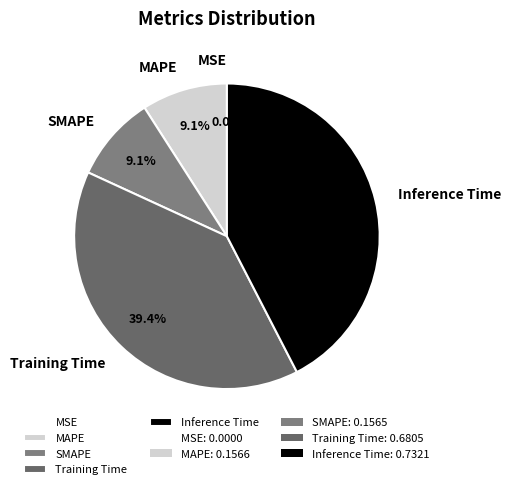

Between Training Time and MAPE, which is larger?

Training Time